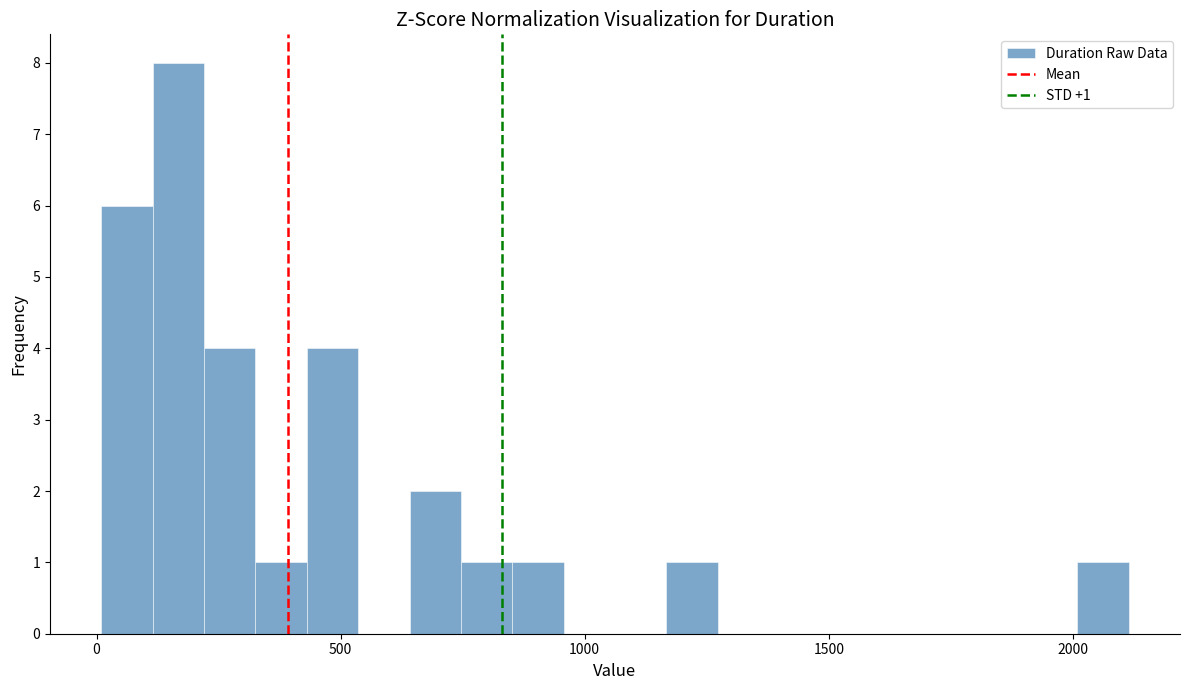

Around what value on the x-axis is the tallest bar? Give the approximate position of its centre, as read against the axis.

150